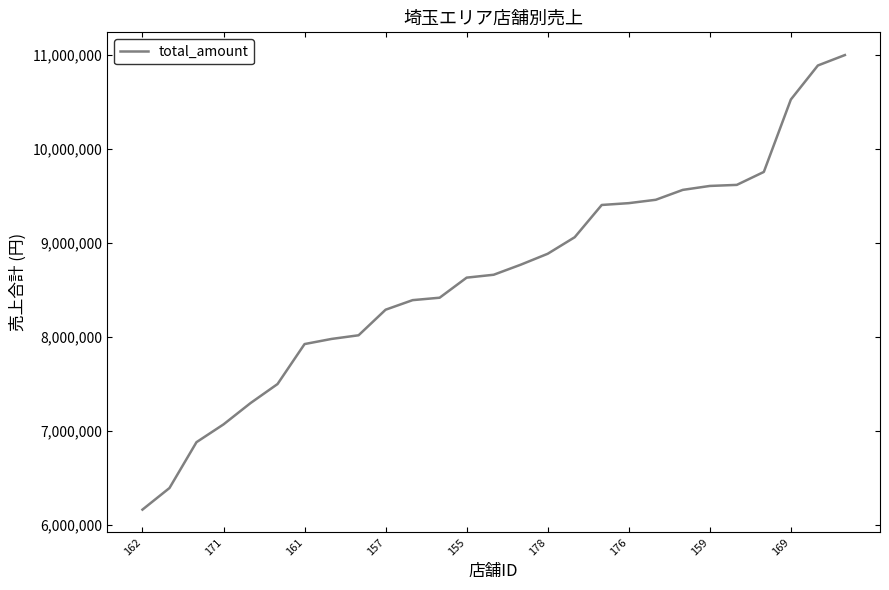

What is the minimum value shown in the chart?

6158812